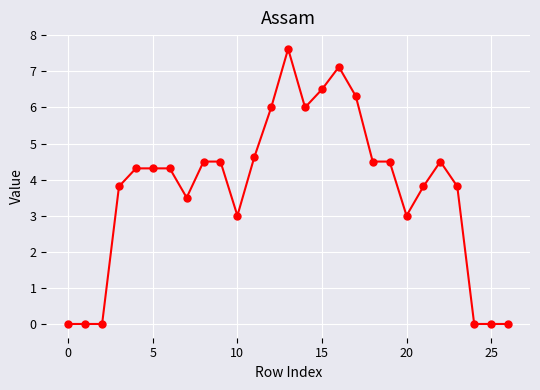

What is the difference between the second highest and second lowest values?

7.1